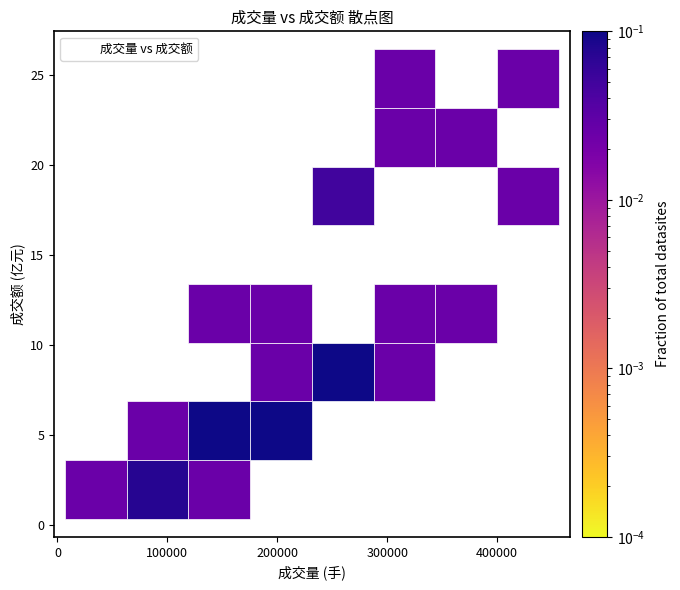

What Y value in the scatter plot is closest to 13?

12.6